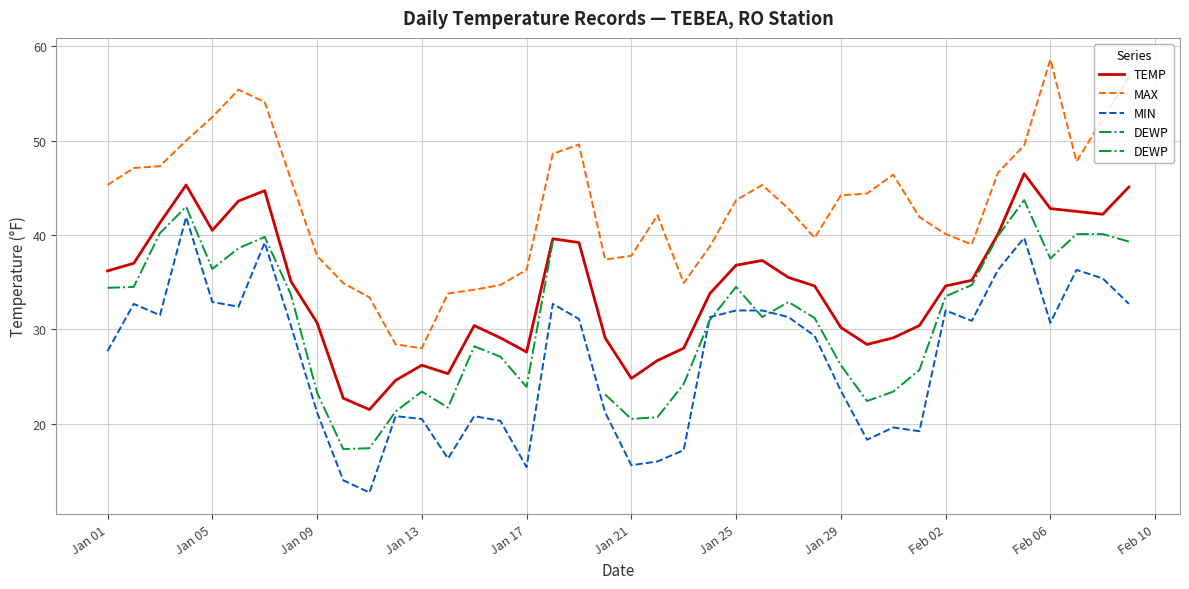

True or false: TEMP and MIN cross at least once.

False